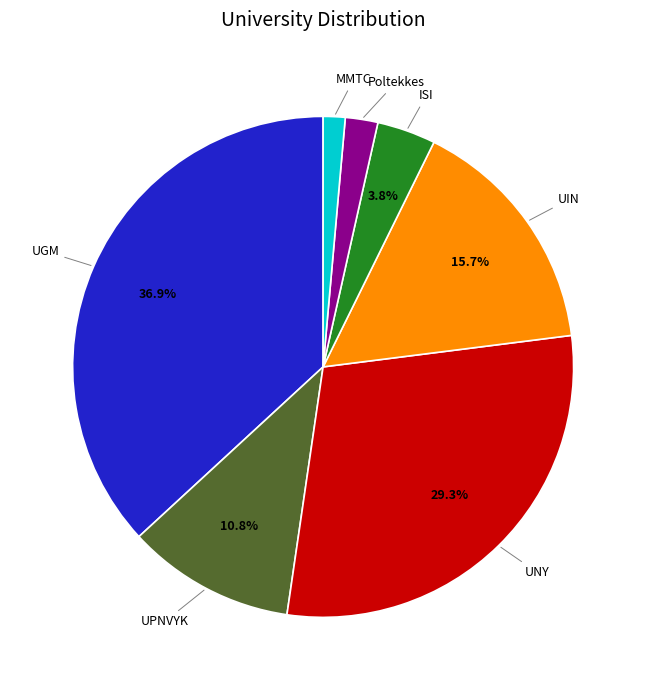

What percentage is the MMTC slice, to the nearest percent?

1%